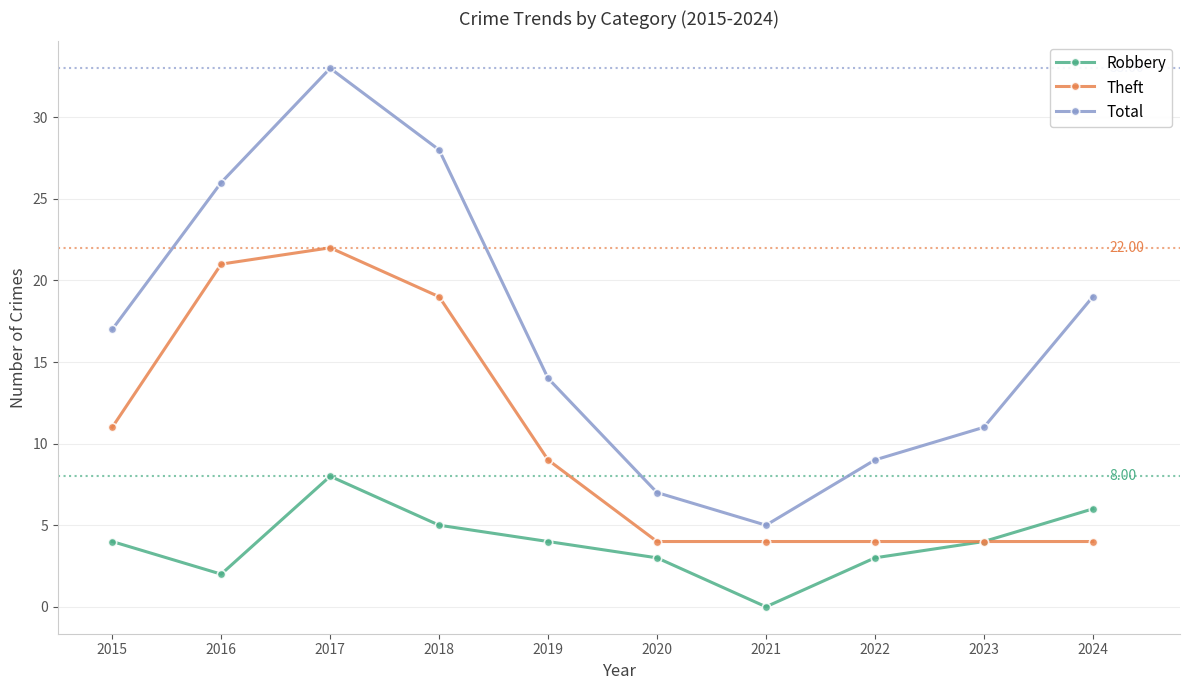

Is it true that Theft equals 5 at 2019?

False